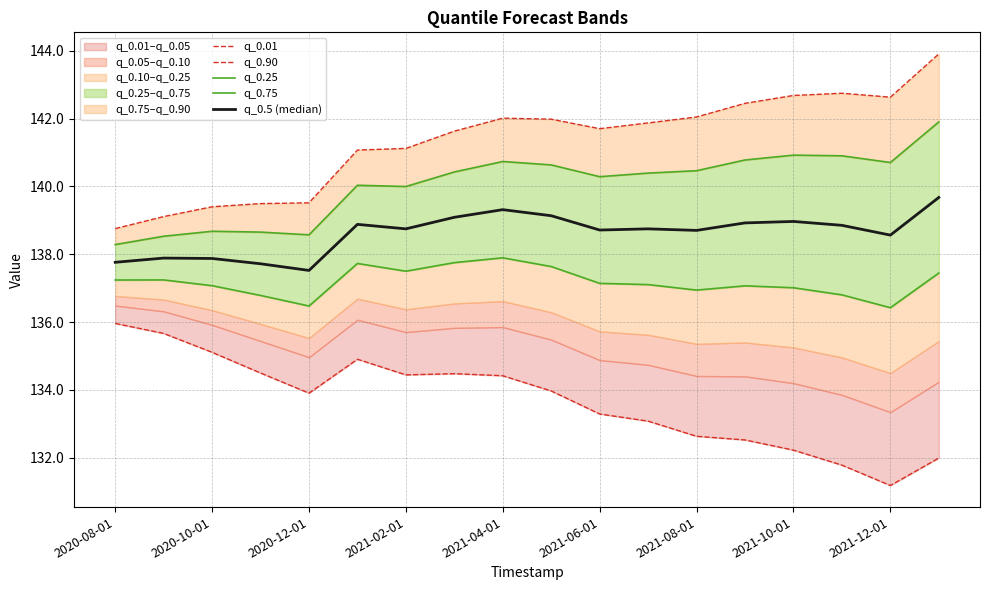

Is it true that q_0.75 equals 140.6 at 9?

True